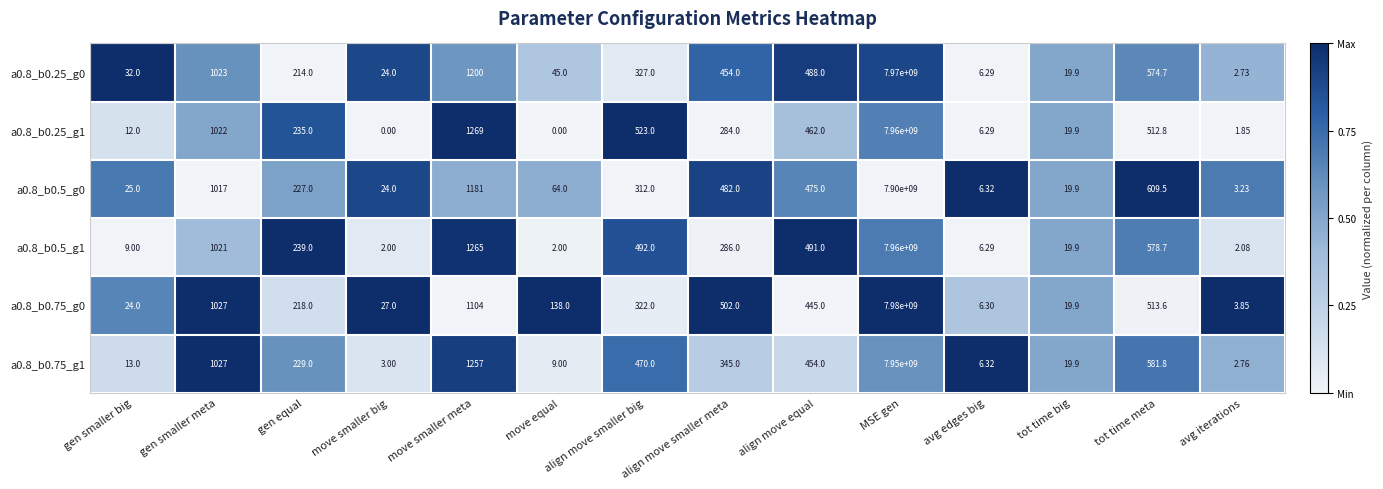

Where is a0.8_b0.5_g0 nearest to the value 3950000001?

move smaller meta